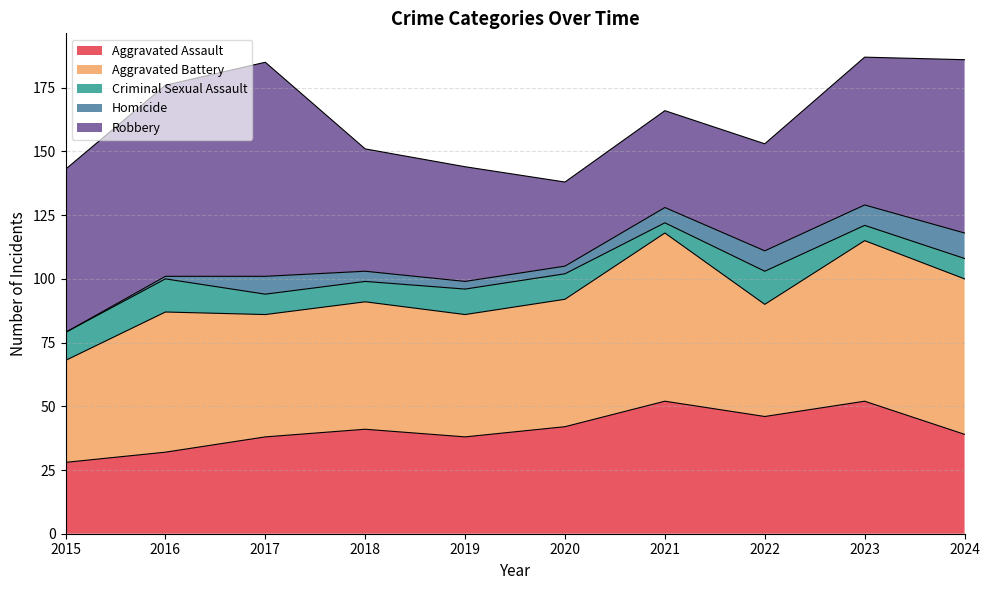

Reading left to right, transcribe all the data shown in this chart.

Aggravated Assault: 2015=28	2016=32	2017=38	2018=41	2019=38	2020=42	2021=52	2022=46	2023=52	2024=39
Aggravated Battery: 2015=40	2016=55	2017=48	2018=50	2019=48	2020=50	2021=66	2022=44	2023=63	2024=61
Criminal Sexual Assault: 2015=11	2016=13	2017=8	2018=8	2019=10	2020=10	2021=4	2022=13	2023=6	2024=8
Homicide: 2015=0	2016=1	2017=7	2018=4	2019=3	2020=3	2021=6	2022=8	2023=8	2024=10
Robbery: 2015=64	2016=75	2017=84	2018=48	2019=45	2020=33	2021=38	2022=42	2023=58	2024=68